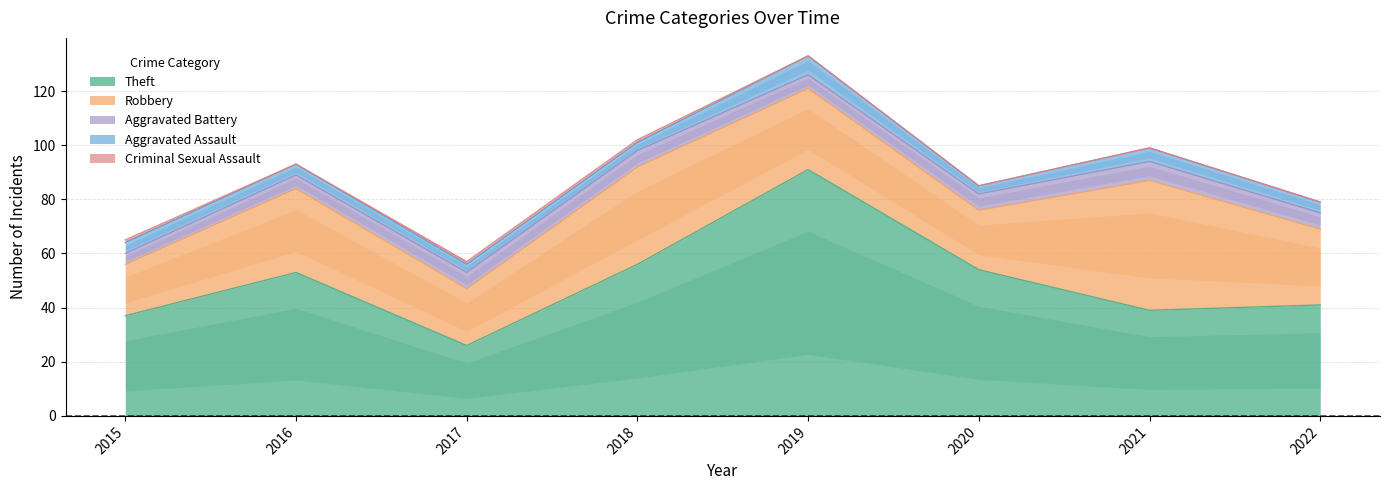

Rank the series by their maximum value, from lowest to highest.

Criminal Sexual Assault, Aggravated Battery, Aggravated Assault, Robbery, Theft